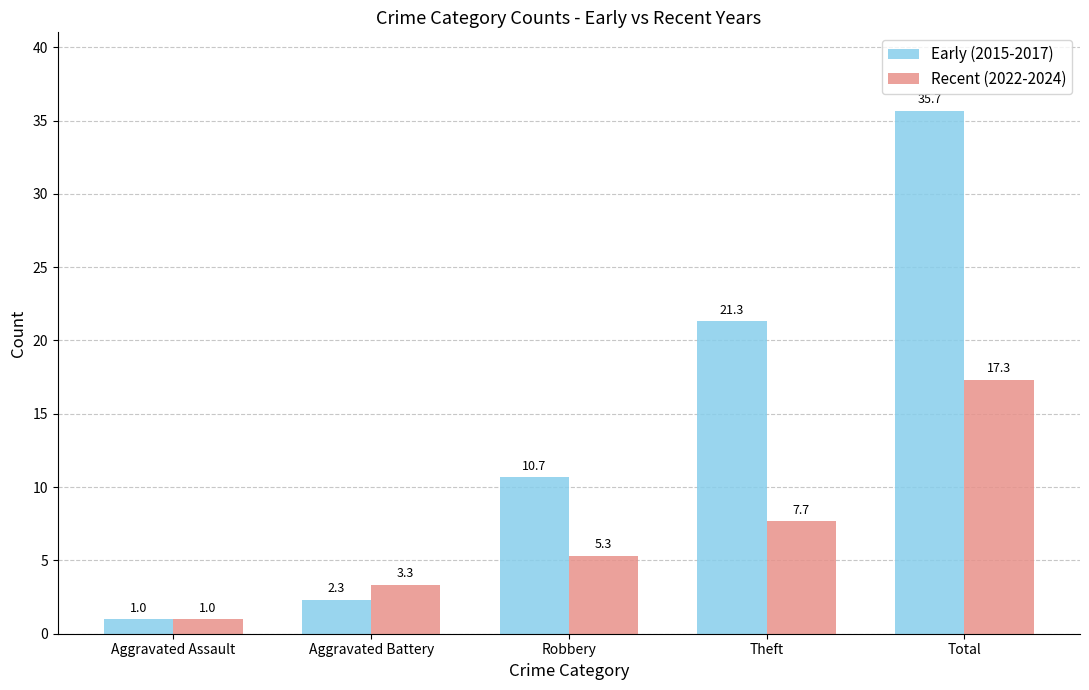

What is the spread (max minus min) of values at Aggravated Battery?

1.0